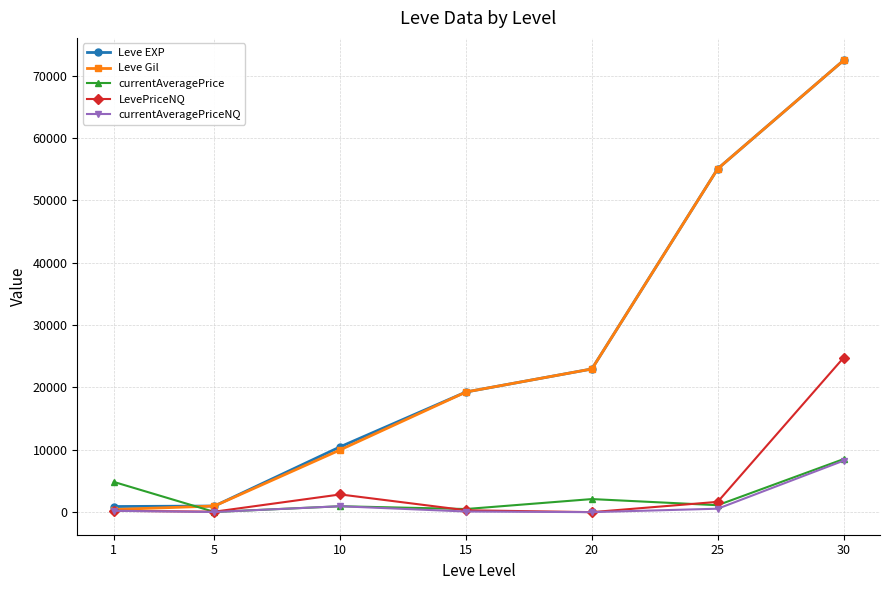

Between 10 and 25, which series saw the biggest shift?

Leve Gil